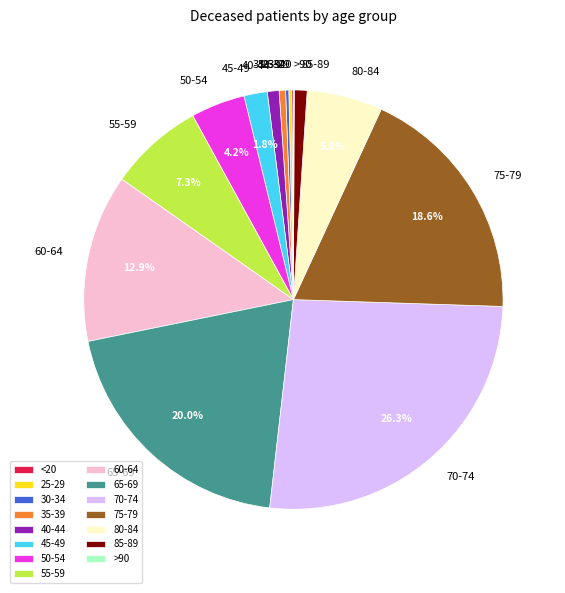

To the nearest percent, what is the difference between the 55-59 and 50-54 slice percentages?

3%